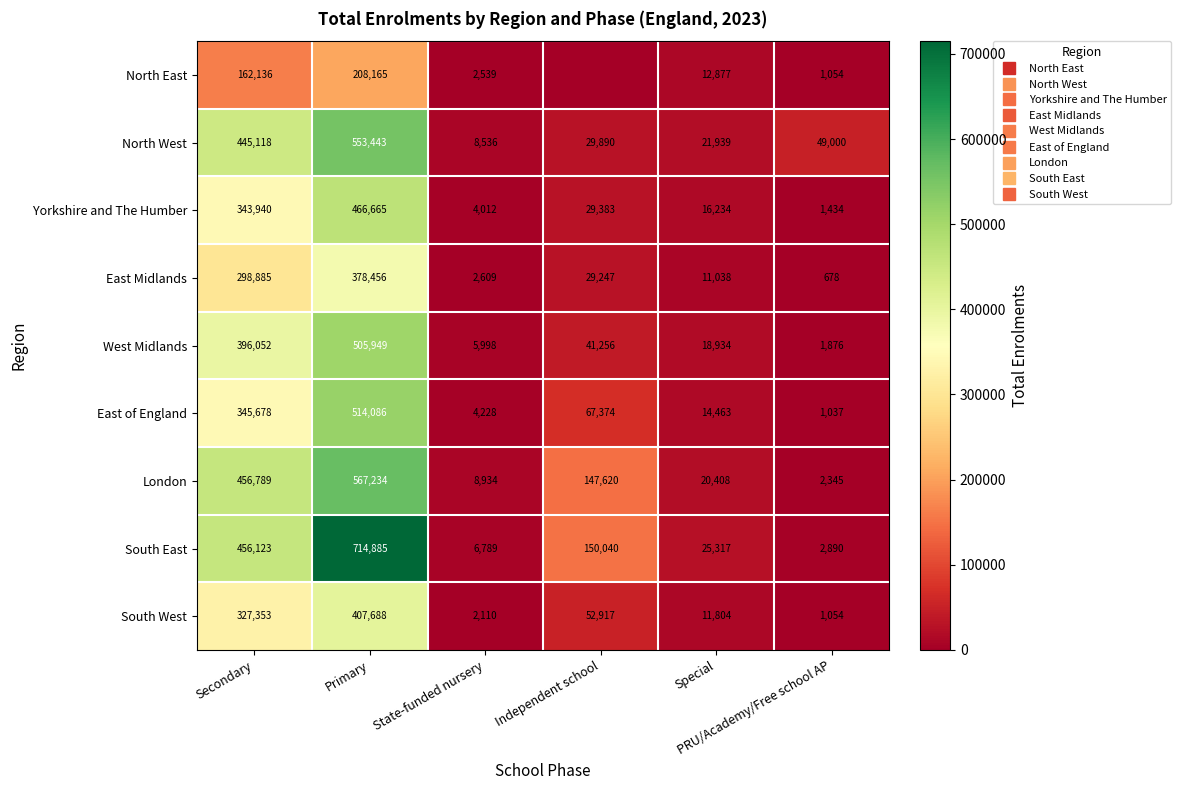

What is the approximate value of East Midlands at State-funded nursery?

2609